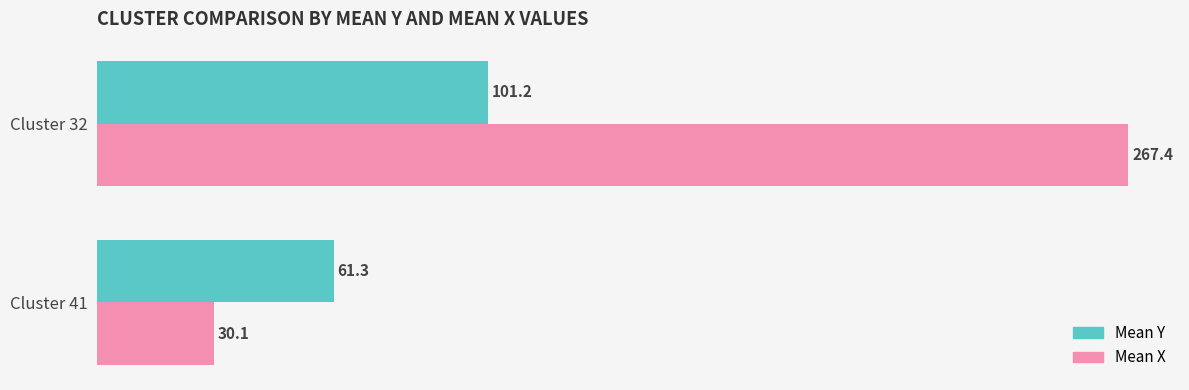

List the series in order of their overall mean, lowest first.

Mean Y, Mean X